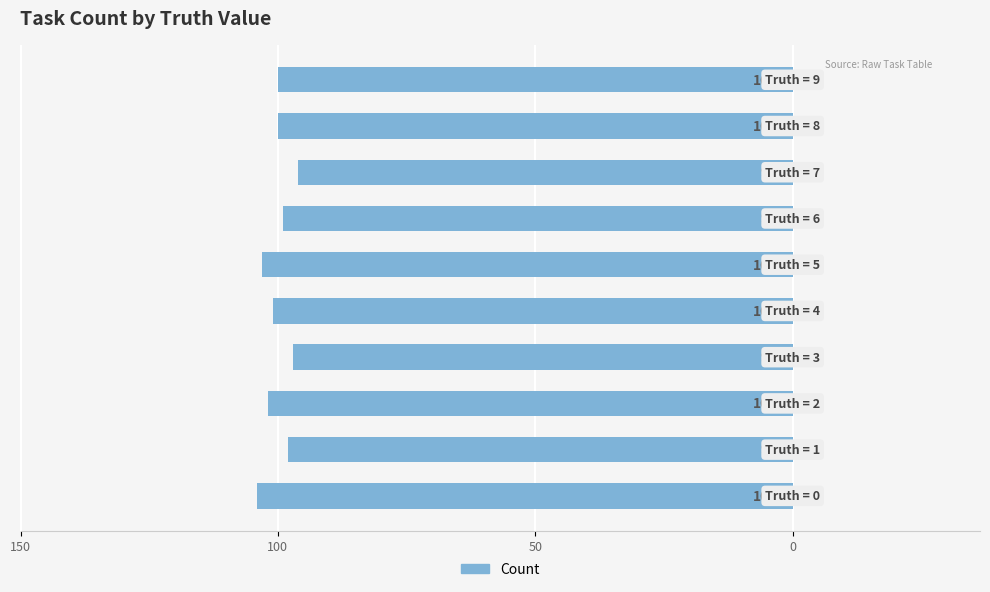

Are the bars horizontal?

Yes